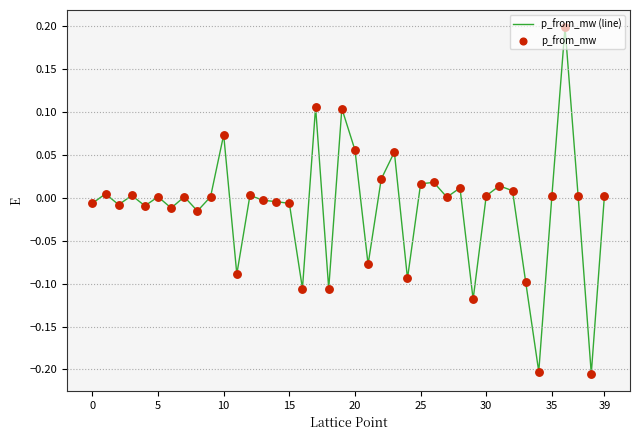

What is the difference between the maximum and minimum values?

0.4